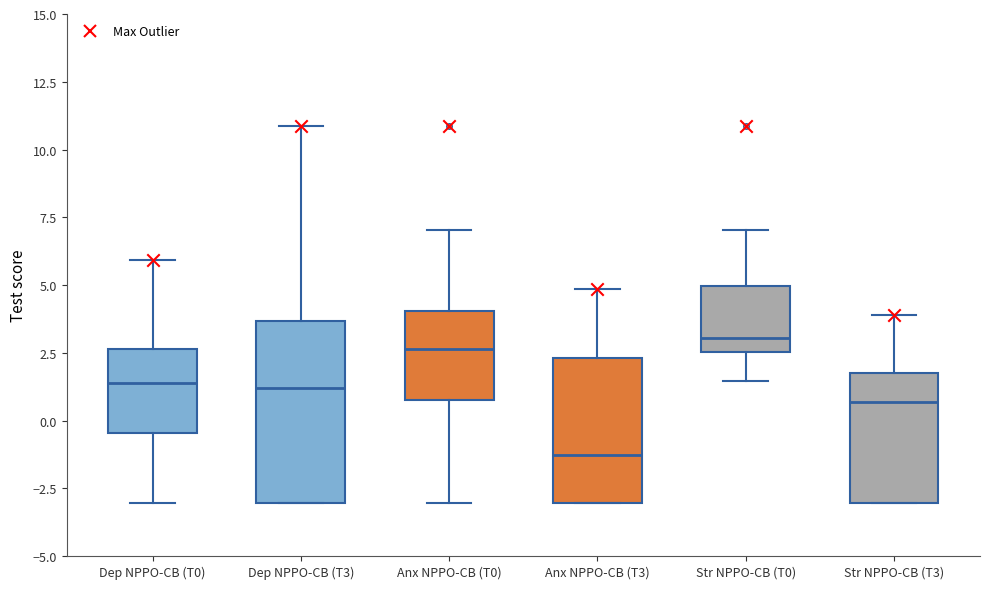

Where is the upper edge of the box for Dep NPPO-CB (T3) on the y-axis? The values are not printed on the chart, so give them approximately, as read against the axis.

3.5